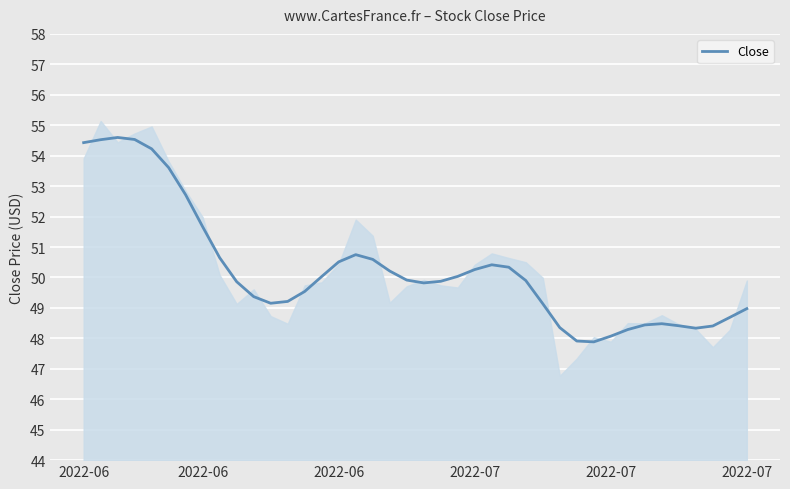

What is the change in value from 32 to 34?

+0.2